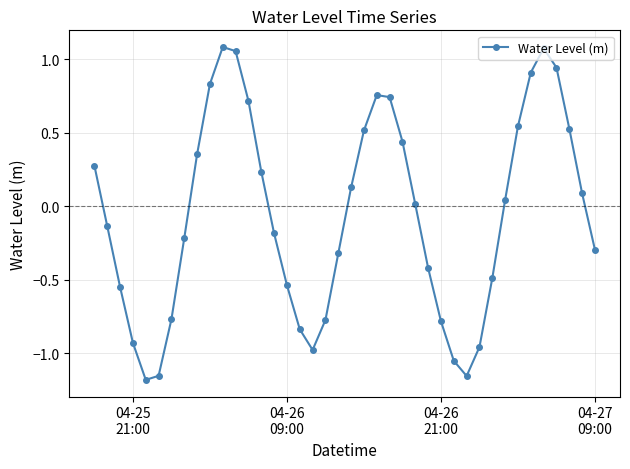

How many points are lower than both their immediate neighbors (excluding endpoints)?

3